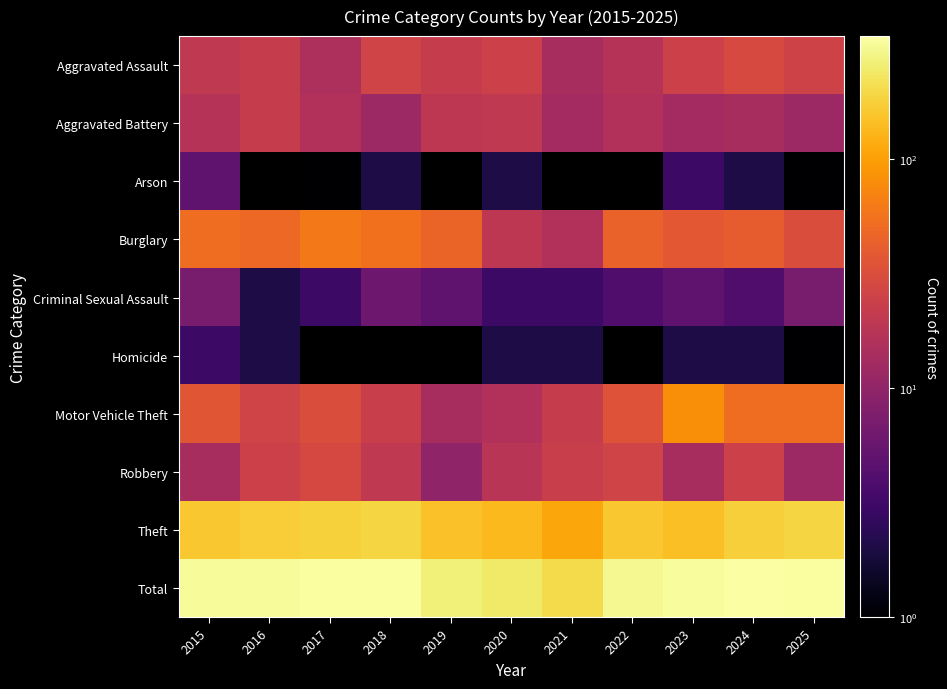

The Aggravated Battery series shows 26.1 at 2019. True or false?

False